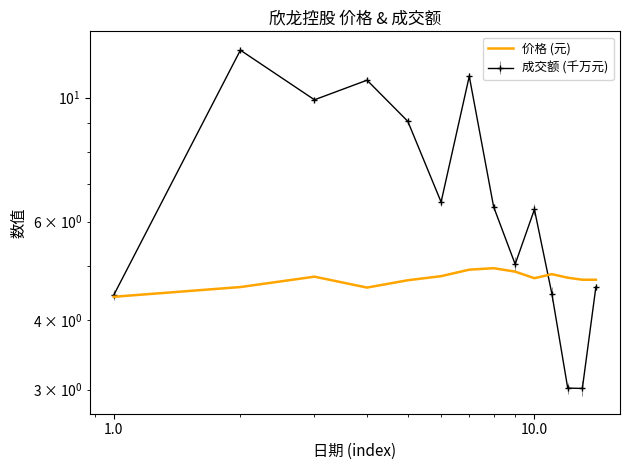

Reading right to left, list all the values displayed in this chart.

4.7	4.7	4.8	4.8	4.8	4.9	5.0	4.9	4.8	4.7	4.6	4.8	4.6	4.4